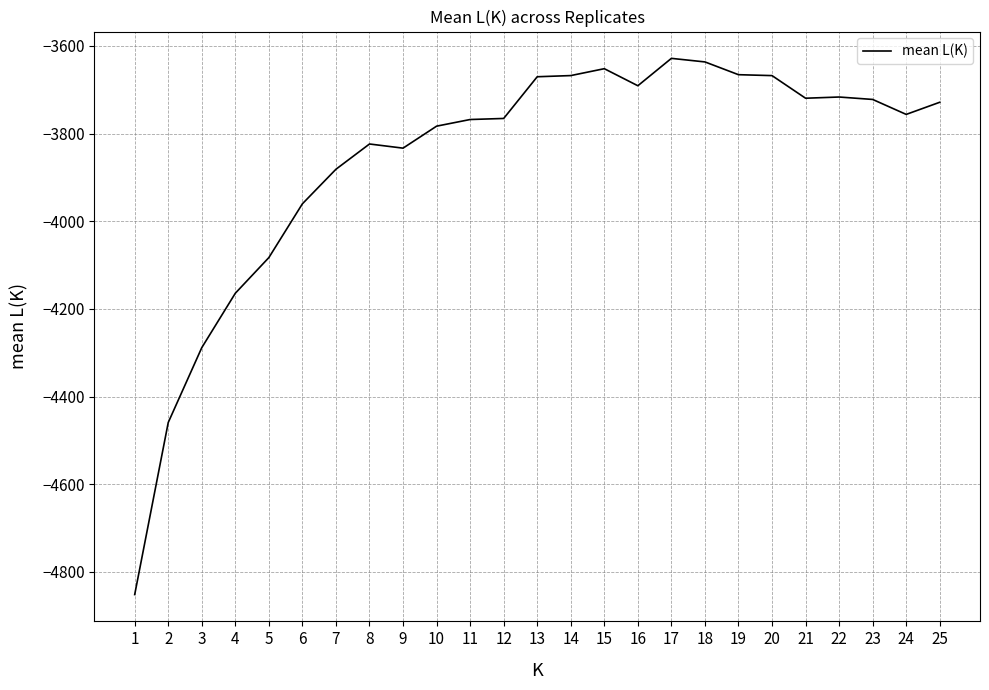

Between 14 and 17, which is larger?

17